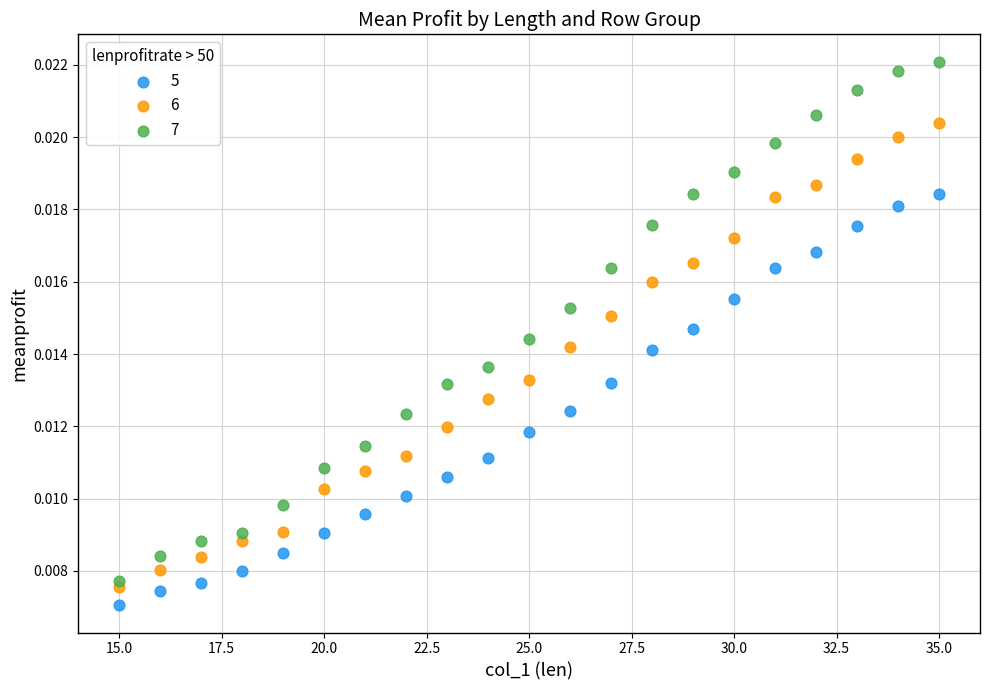

Across all data points, what is the range of X values (max minus min)?

20.0